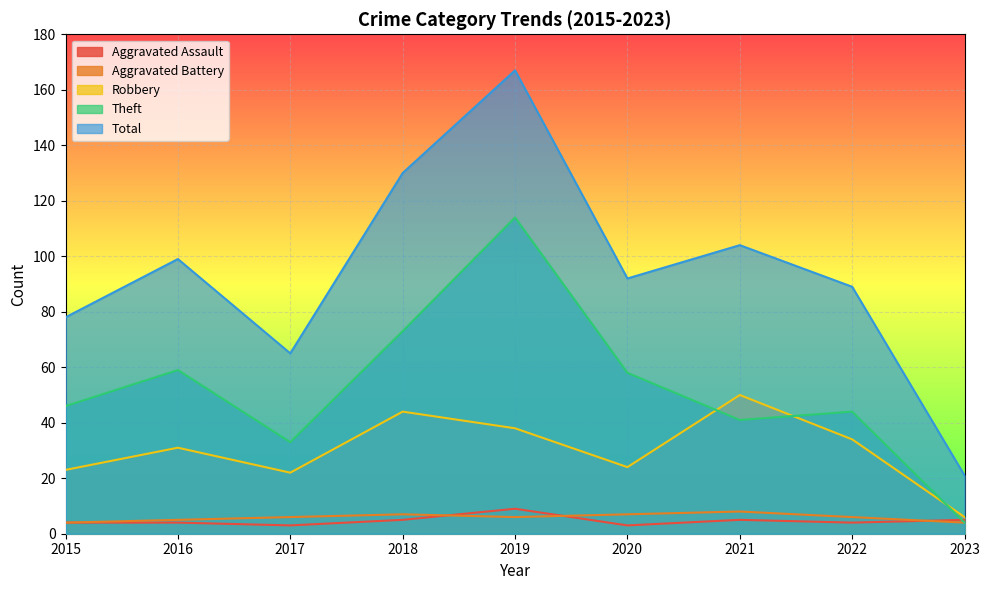

The Aggravated Assault series shows 3 at 2020. True or false?

True